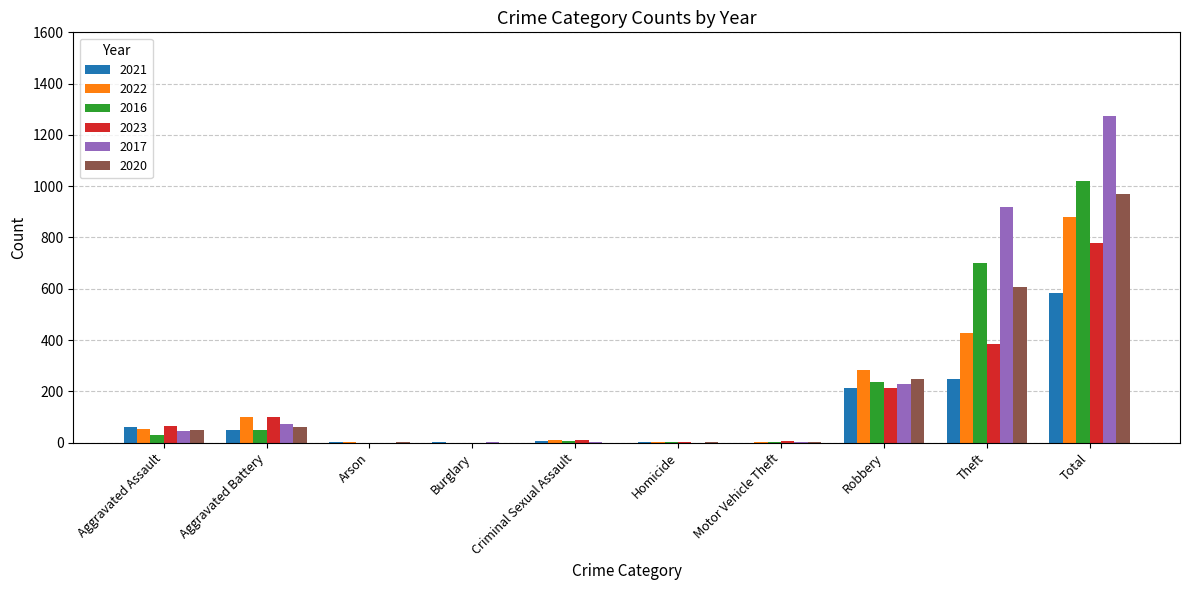

Is the value of 2017 at Theft greater than the value of 2020 at Burglary?

Yes